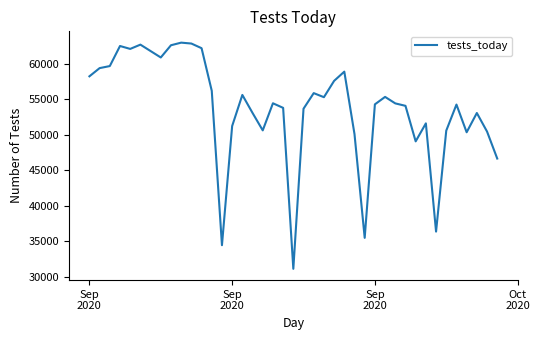

Does the chart have visible grid lines?

No